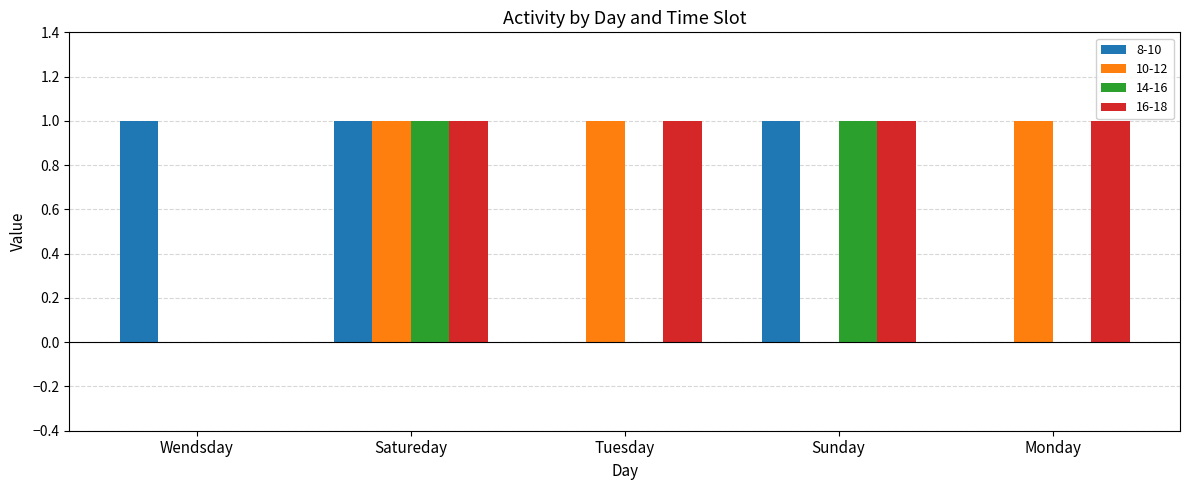

What is the sum of all 10-12 values?

3